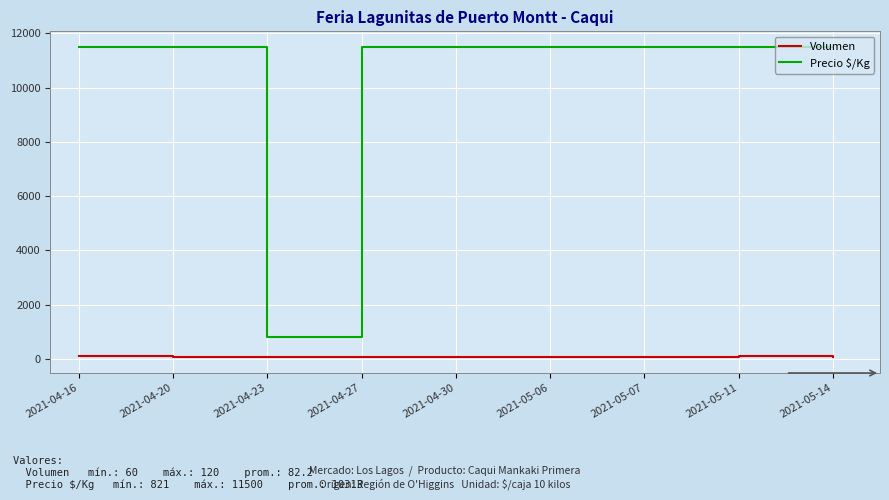

True or false: Volumen and Precio $/Kg cross at least once.

False